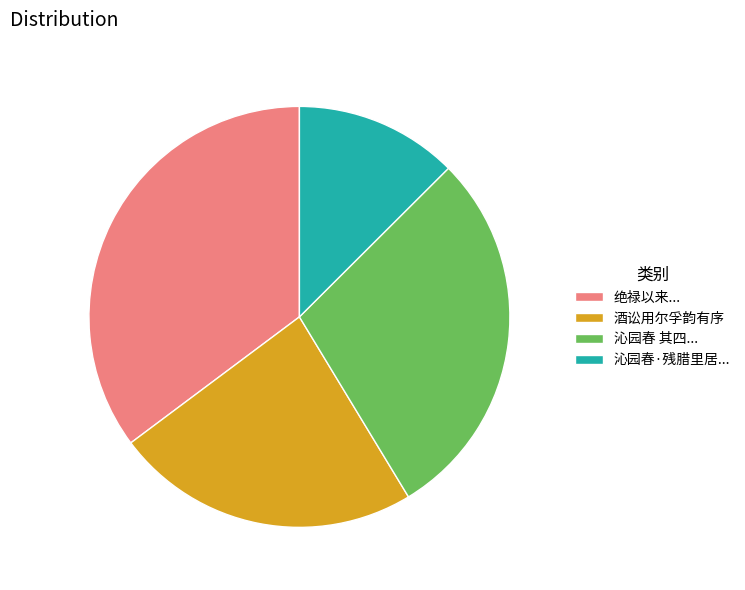

Which category has the biggest portion of the pie?

绝禄以来...